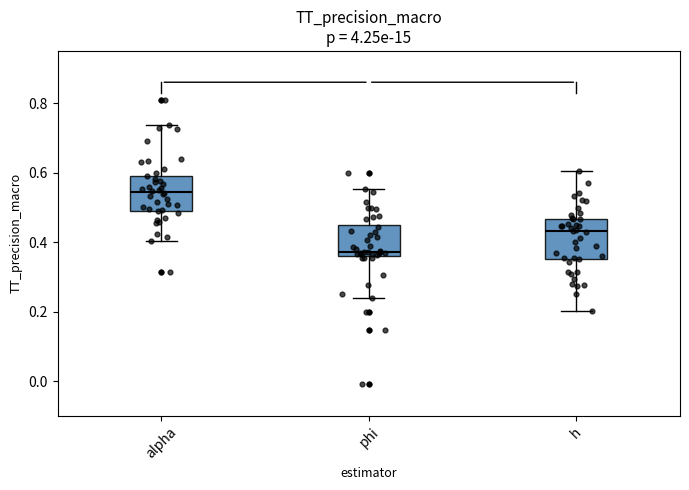

Reading left to right, read every box against the y-axis: the position of its median line, the range the box covers, and the ends of its whiskers. The values are not printed on the chart, so give them approximately, as read against the axis.

alpha: median 0.54, box 0.50 to 0.60, whiskers 0.40 to 0.74
phi: median 0.38, box 0.36 to 0.44, whiskers 0.24 to 0.56
h: median 0.44, box 0.36 to 0.46, whiskers 0.20 to 0.60